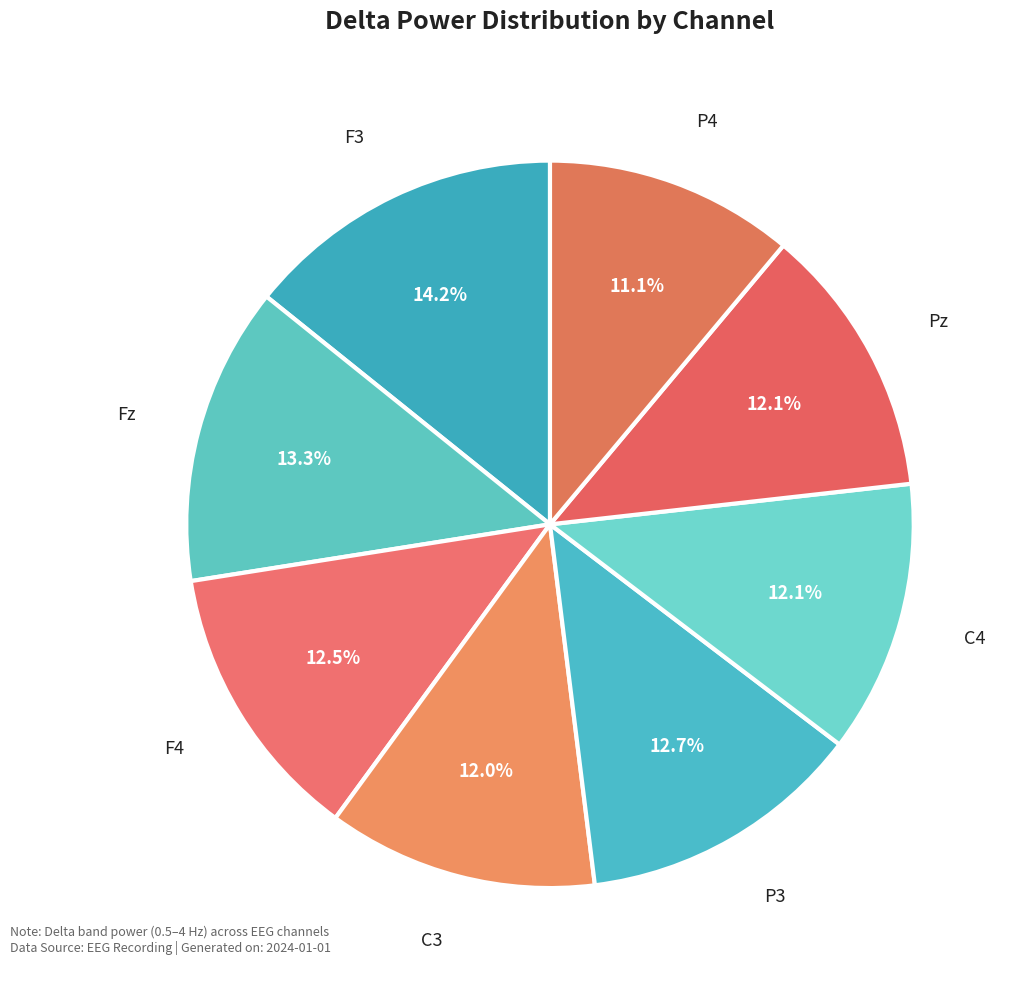

How many slices are in this pie chart?

8